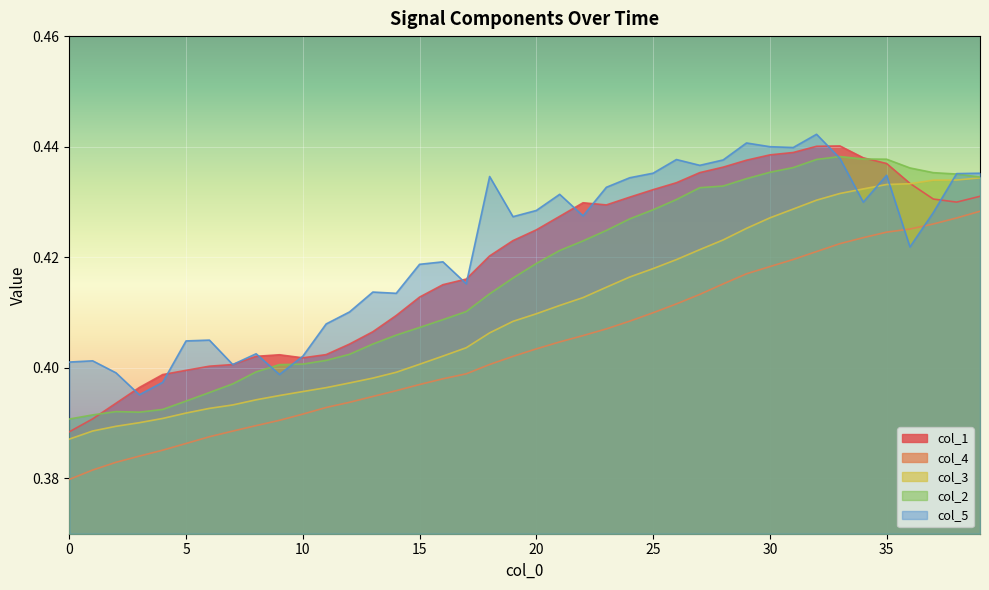

How many times do col_4 and col_5 cross each other?

2